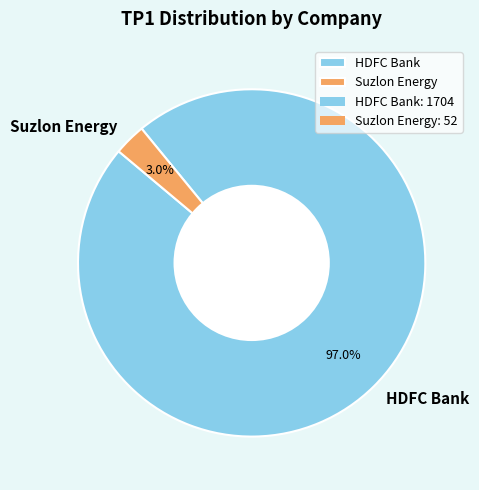

Rank the categories by value from lowest to highest.

Suzlon Energy, HDFC Bank